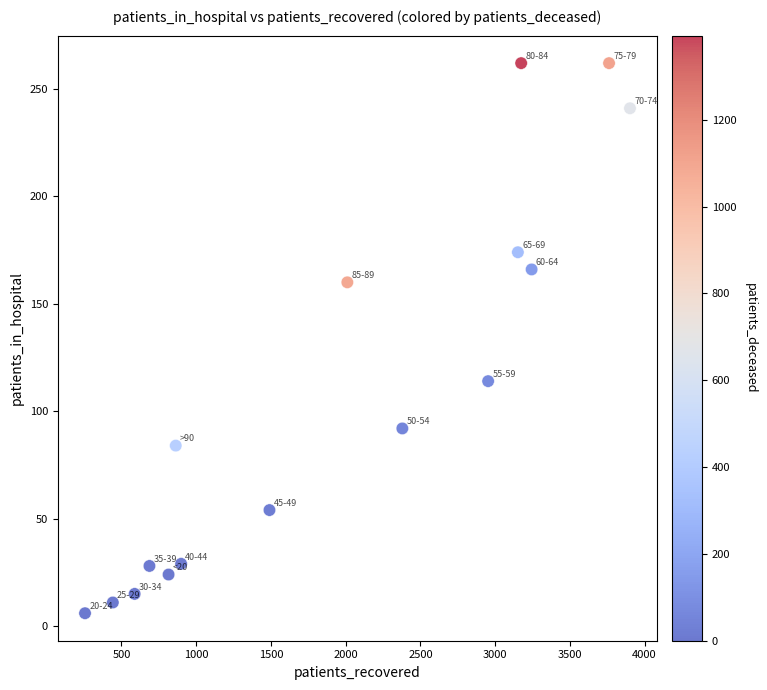

What is the range of X values (max minus min)?

3646